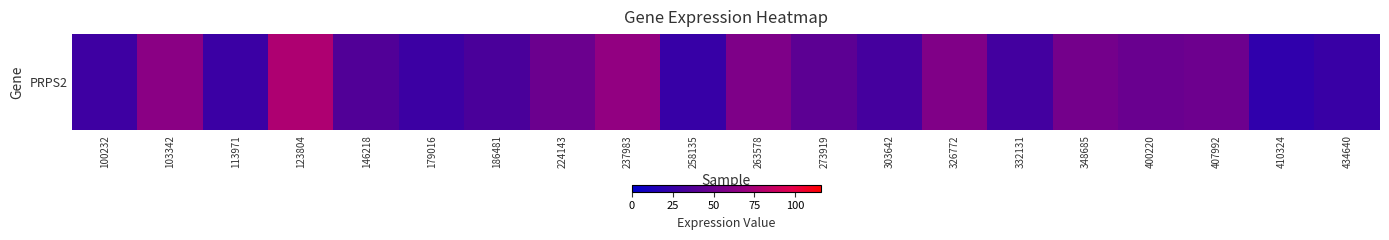

What is the maximum value shown in the chart?

77.2